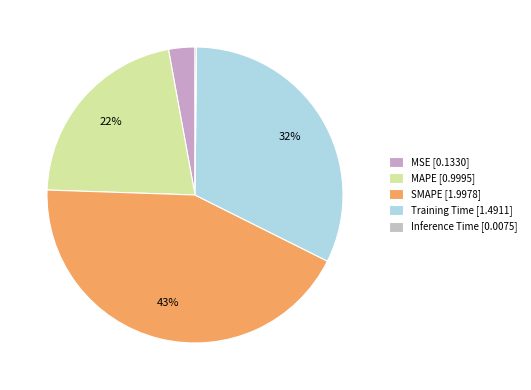

Is MSE the majority of the pie?

No